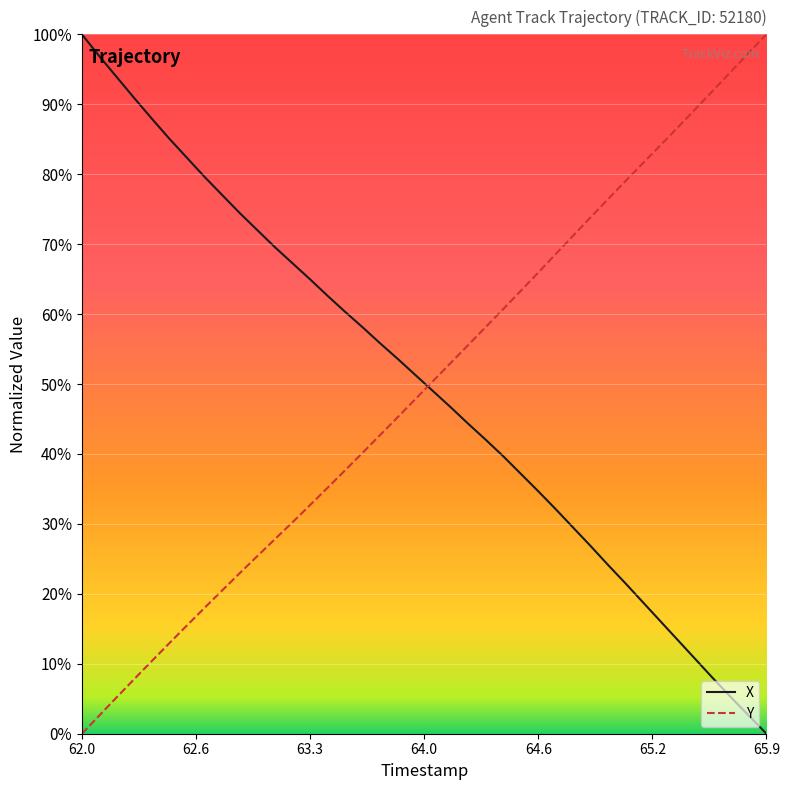

What is the highest value of the Y series?

100.0